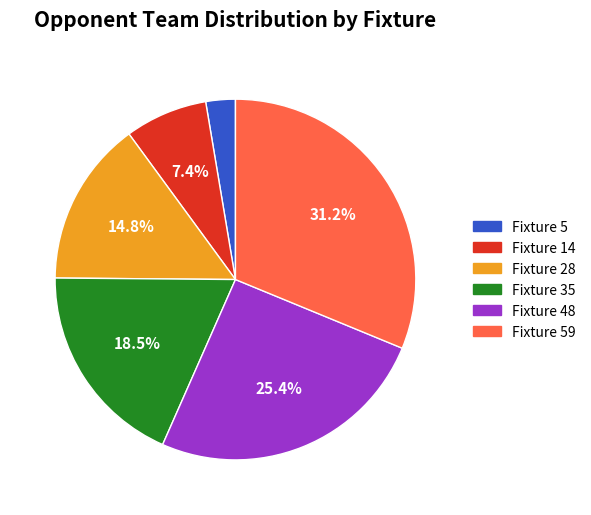

Do Fixture 59 and Fixture 14 together represent more than half of the pie?

No